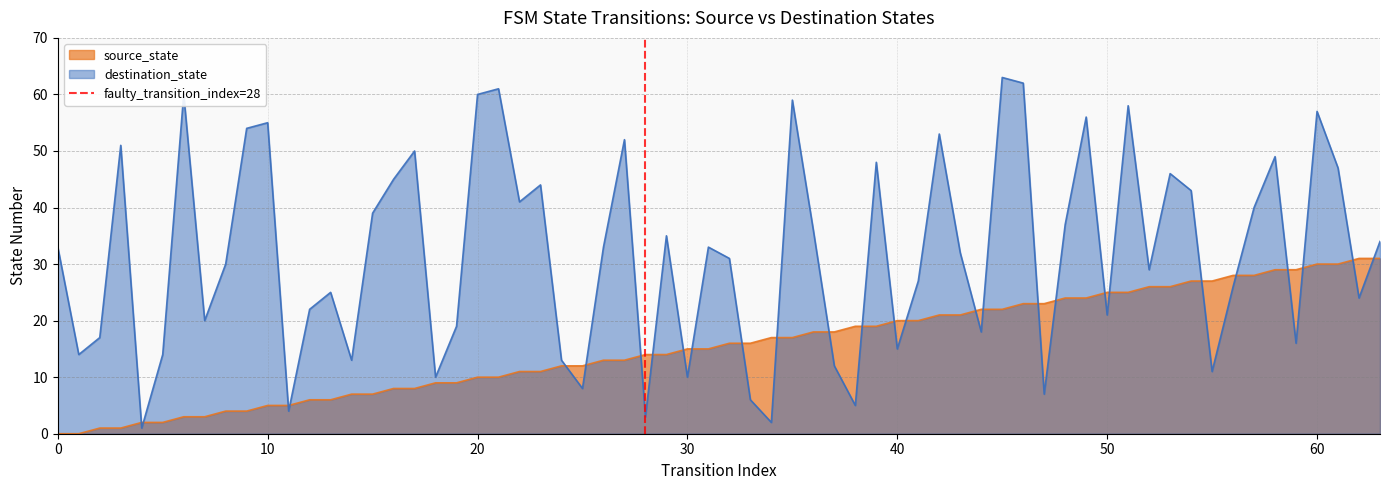

After their last crossing, which series has the higher values: destination_state or source_state?

destination_state